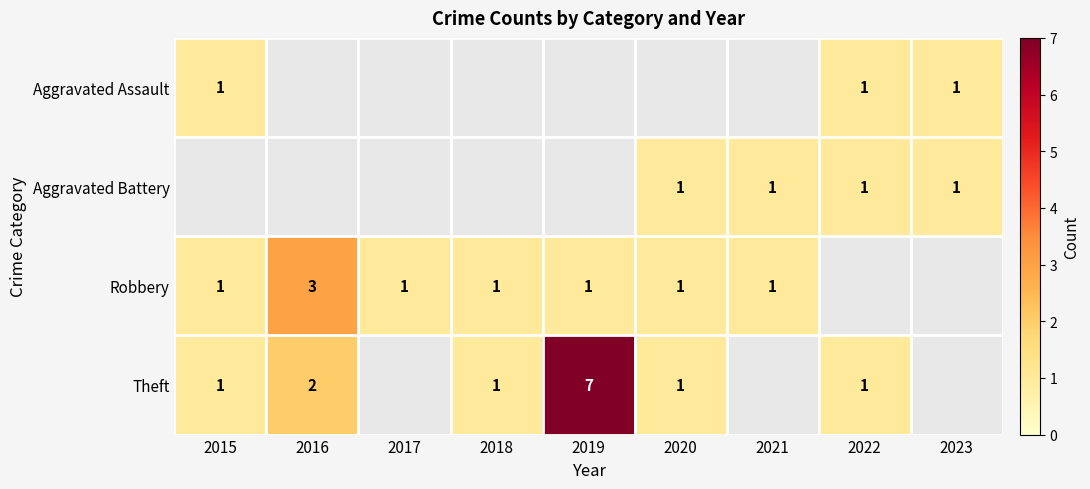

At how many categories does at least one series exceed 6?

1